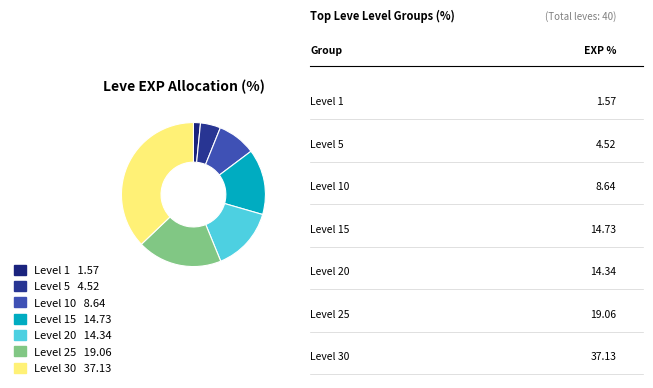

How many slices are in this pie chart?

7